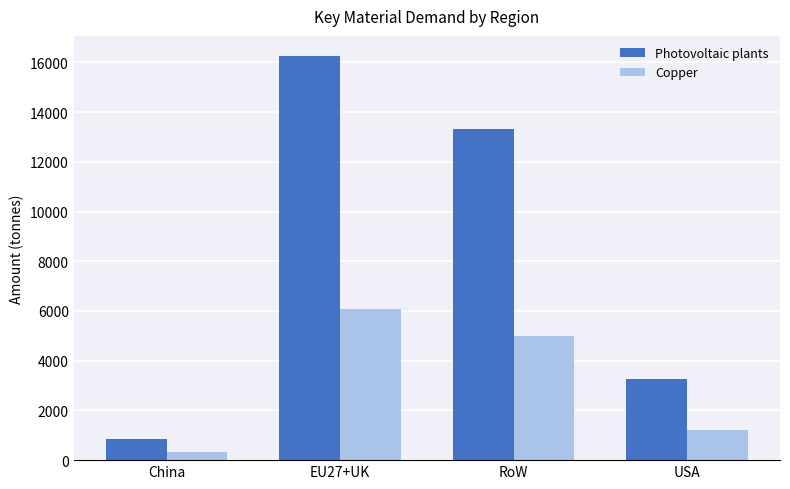

Reading left to right, list all the values displayed in this chart.

Photovoltaic plants: China=867.0	EU27+UK=16254.0	RoW=13320.4	USA=3278.2
Copper: China=325.3	EU27+UK=6099.3	RoW=4998.5	USA=1230.1